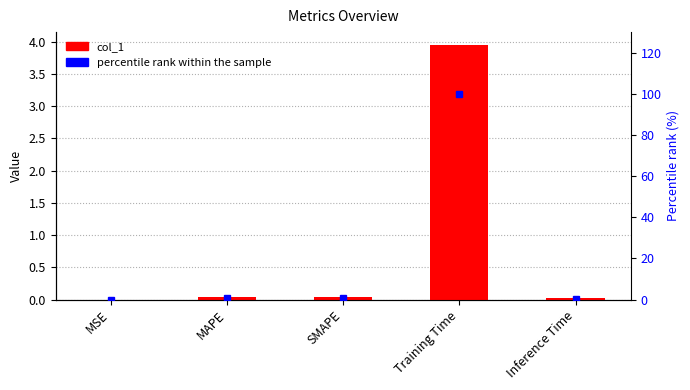

Between Inference Time and Training Time, which is larger?

Training Time